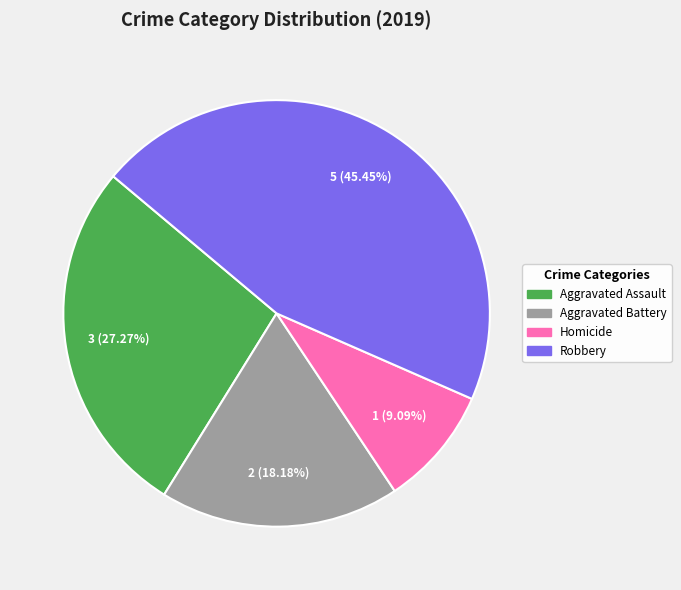

Count the number of slices in the pie.

4